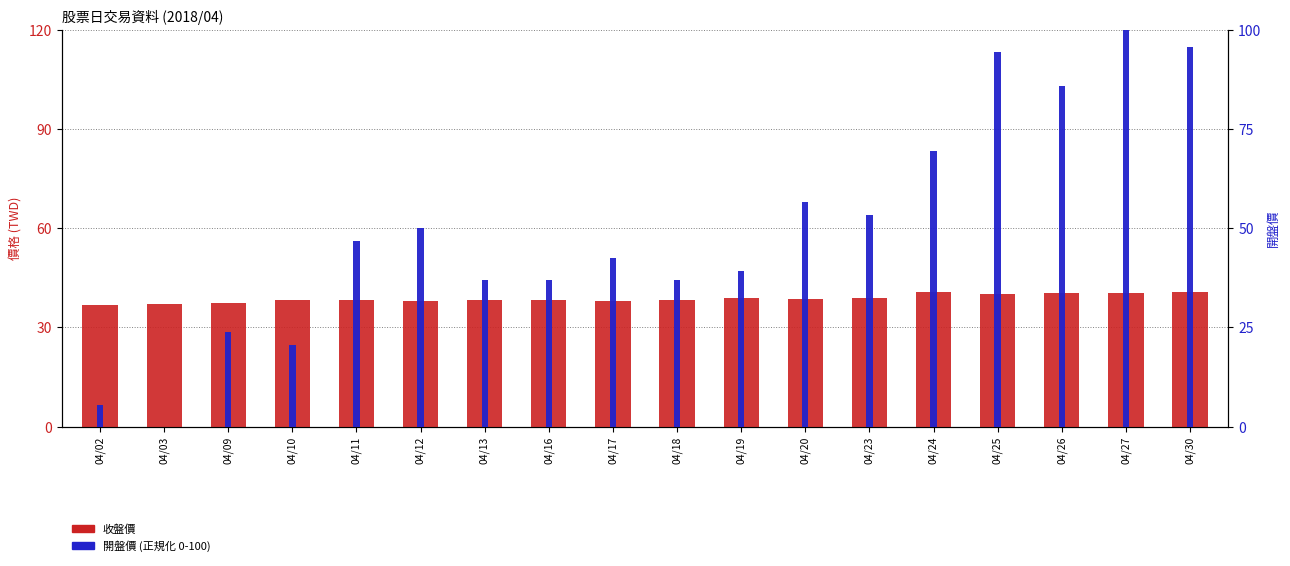

What is the value of the 開盤價 (正規化) bar at the 7th from the left?

37.0